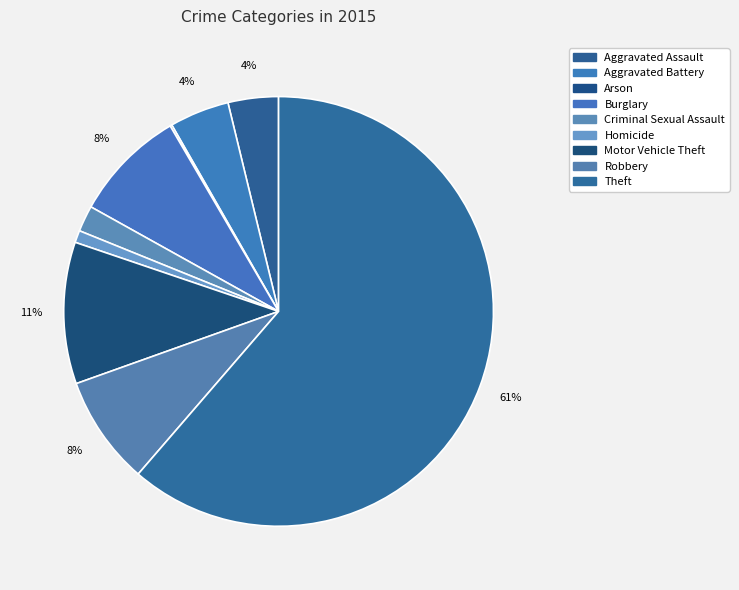

To the nearest percent, what is the difference between the largest and smallest slice percentages?

61%